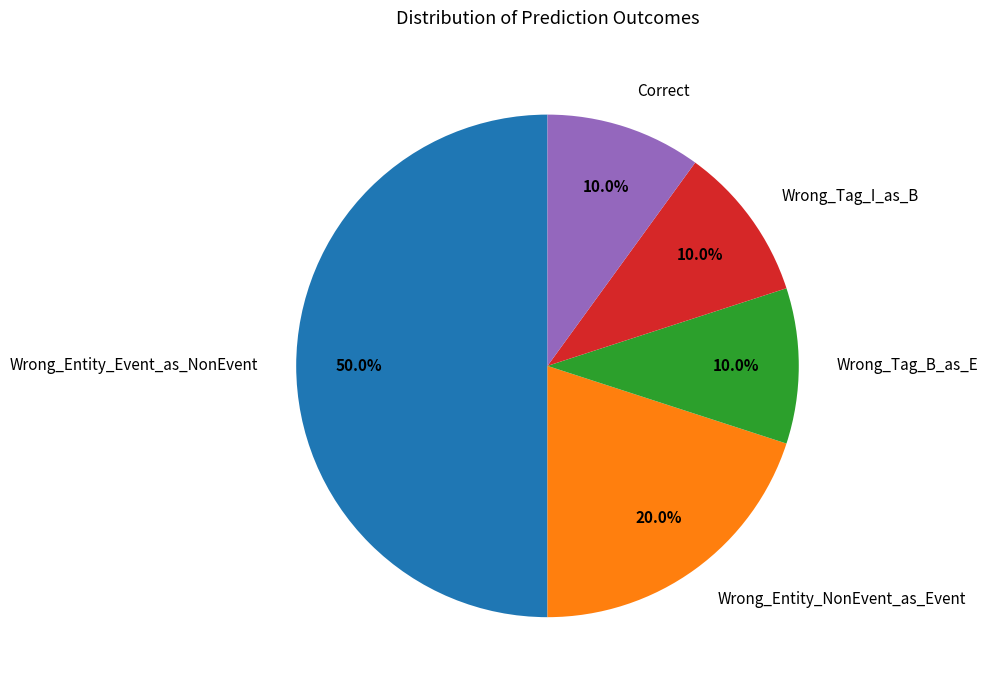

Approximately how many times larger is the value at Wrong_Entity_NonEvent_as_Event compared to Wrong_Entity_Event_as_NonEvent?

0.4